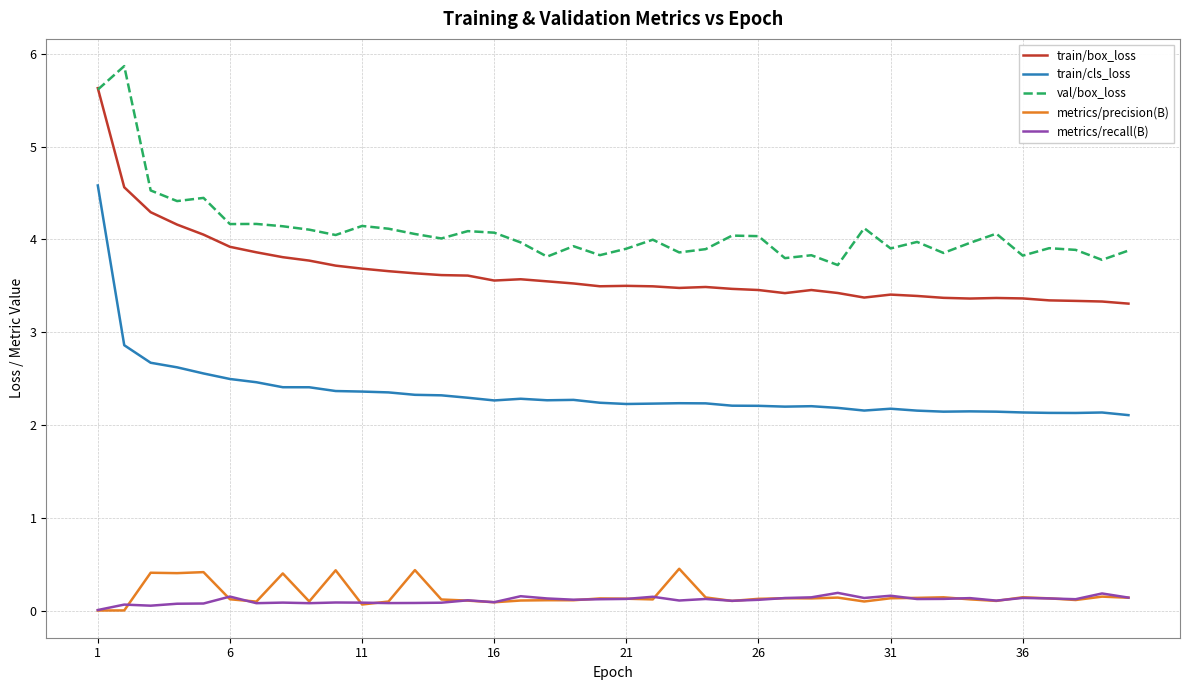

How many lines are shown in the chart?

5